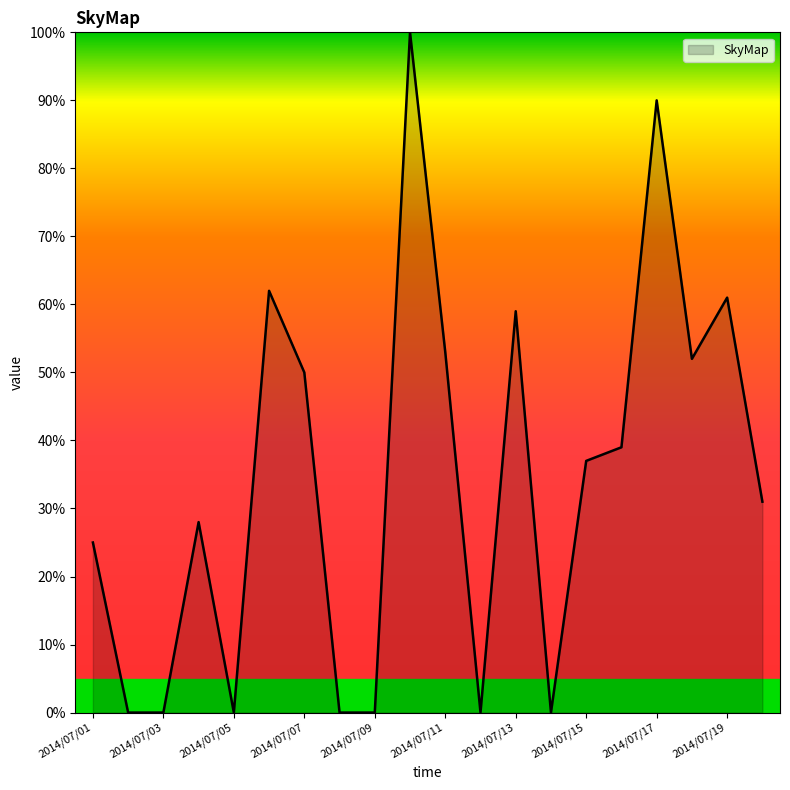

What is the difference between the maximum and minimum values?

100